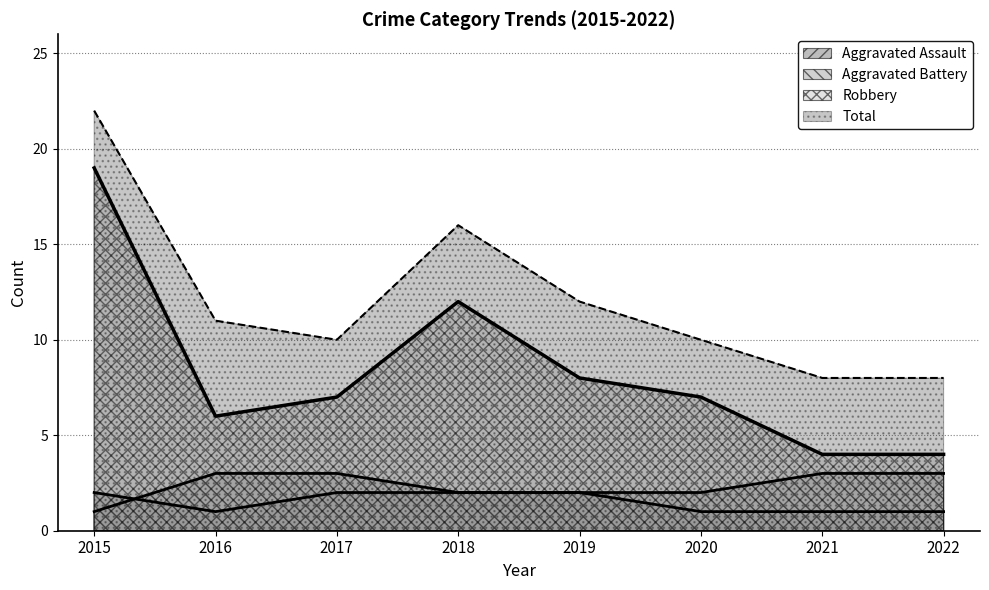

What is the difference between the highest and lowest values at 2019?

10